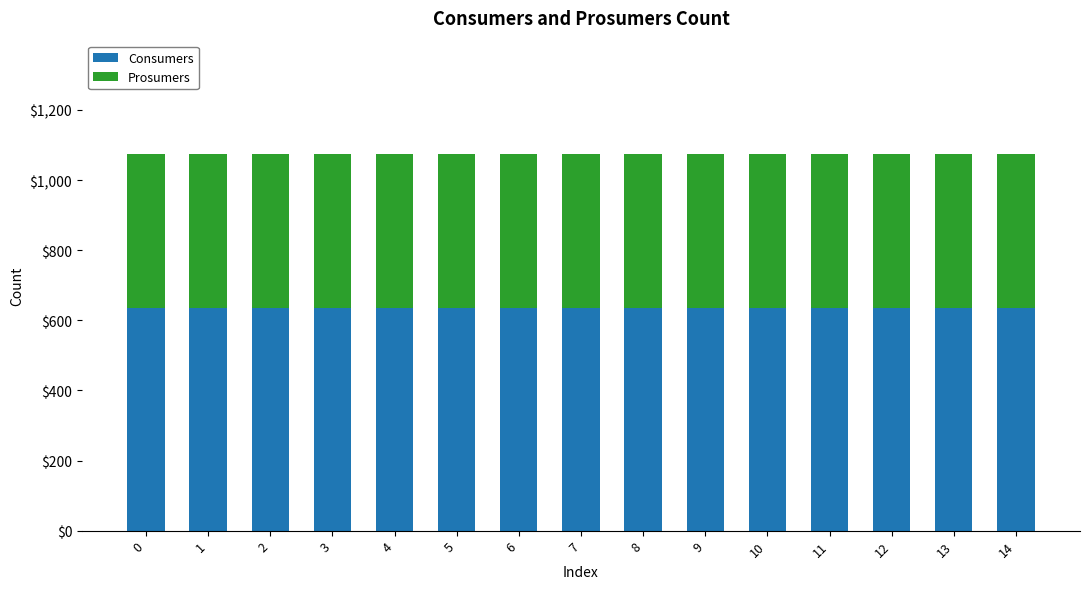

The value of Consumers at 6 is 635. True or false?

True